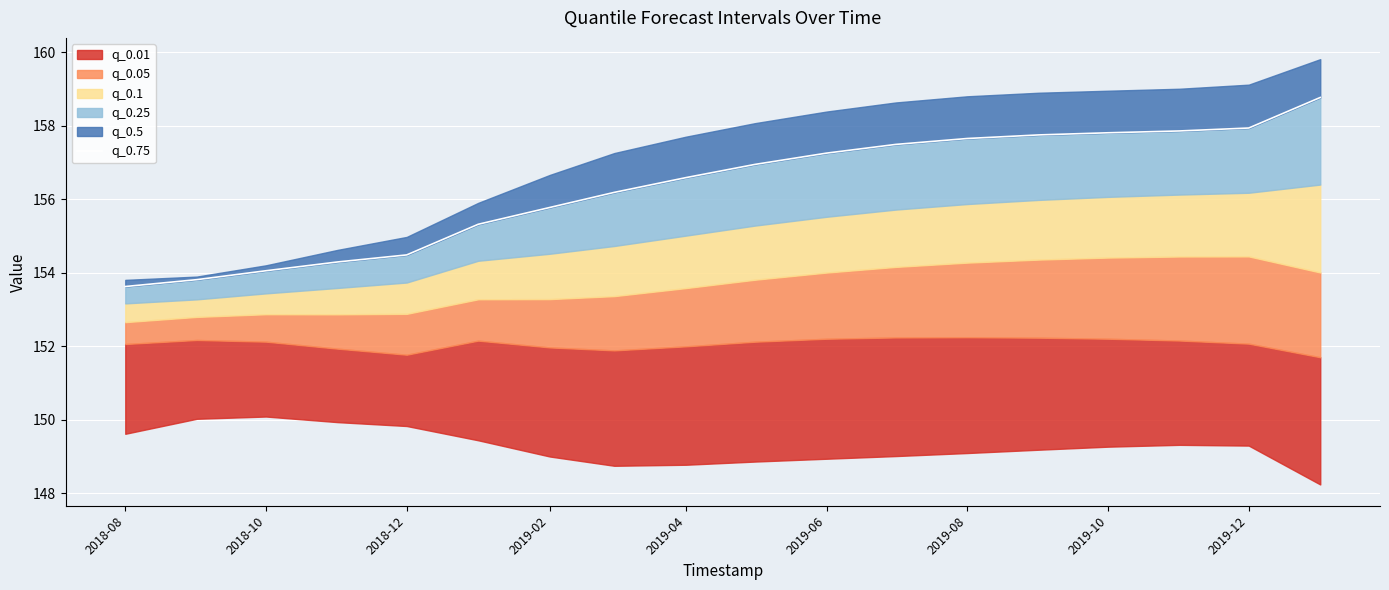

True or false: the data has more than 0 interior local peaks.

False